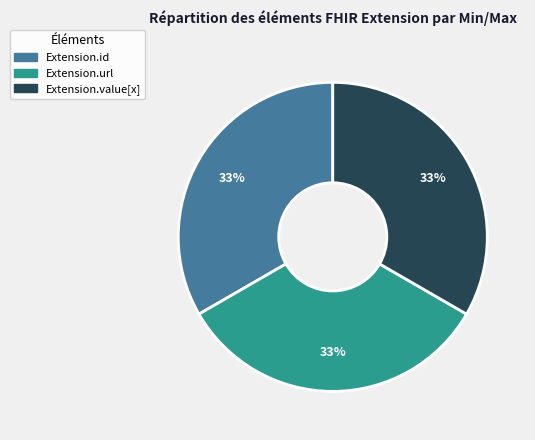

How many slices are in this pie chart?

3